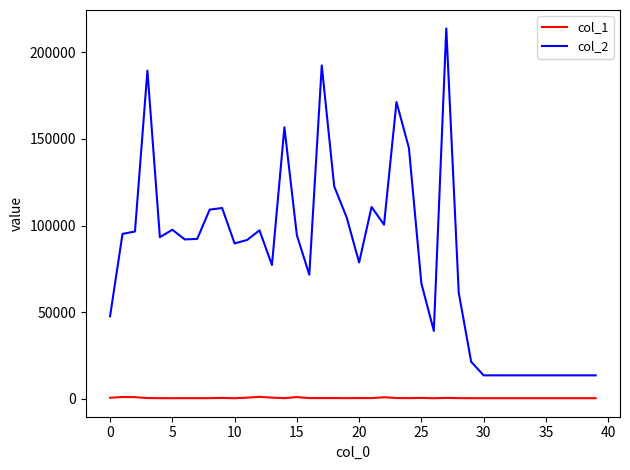

True or false: col_1 has more than 2 interior local peaks.

True